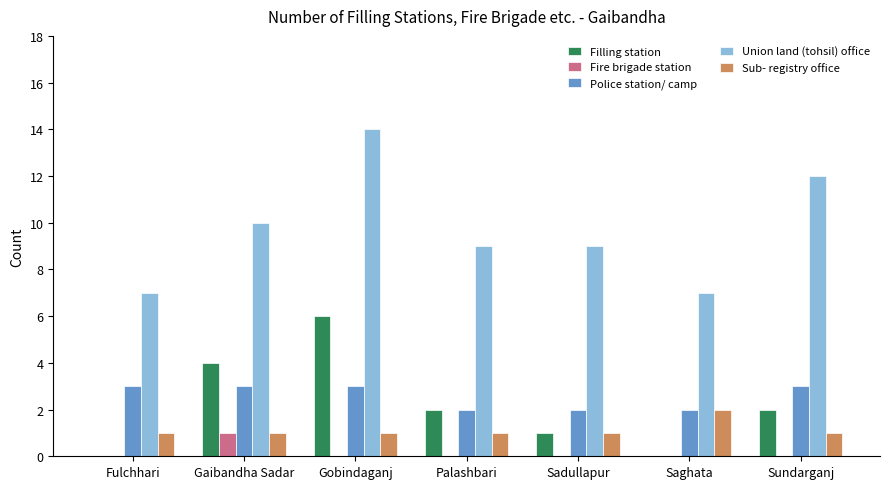

What is the sum of all Fire brigade station values?

1